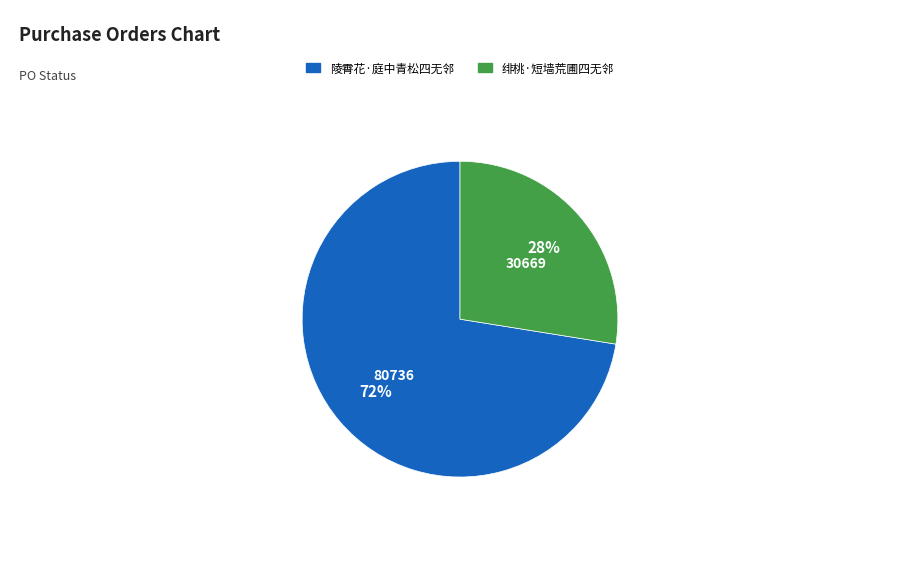

Is there any slice that represents more than half of the pie?

Yes